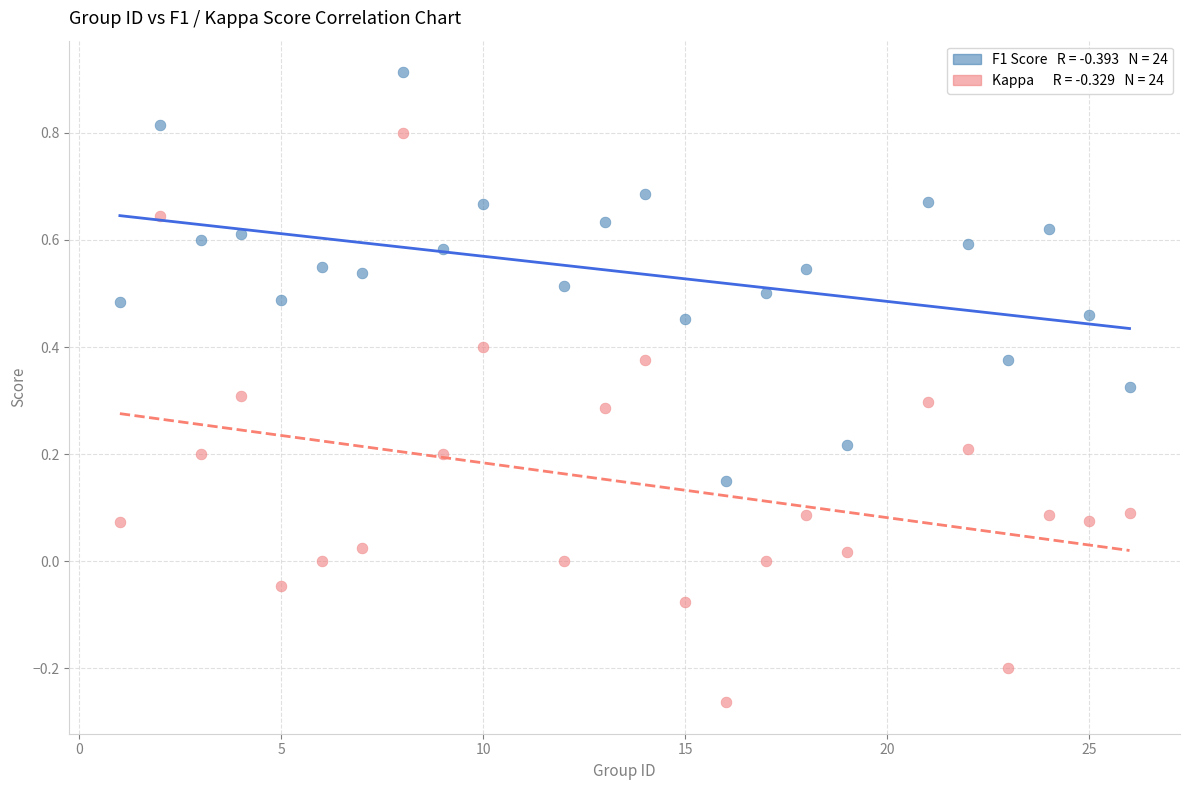

Across all data points, what is the range of Y values (max minus min)?

1.2